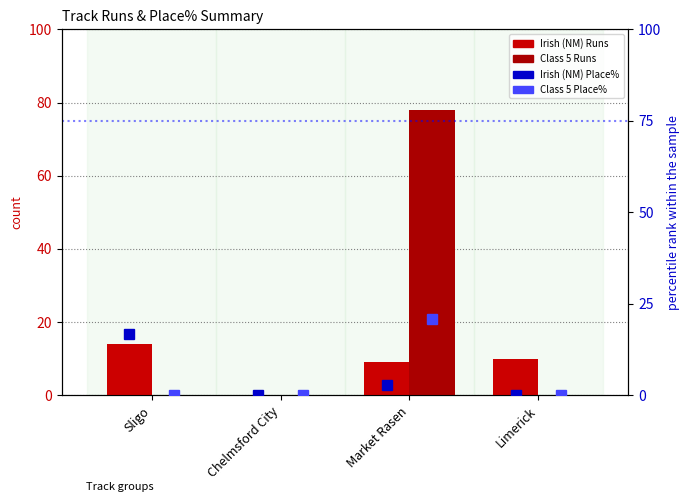

Which series has the largest total across all categories?

Class 5 Runs